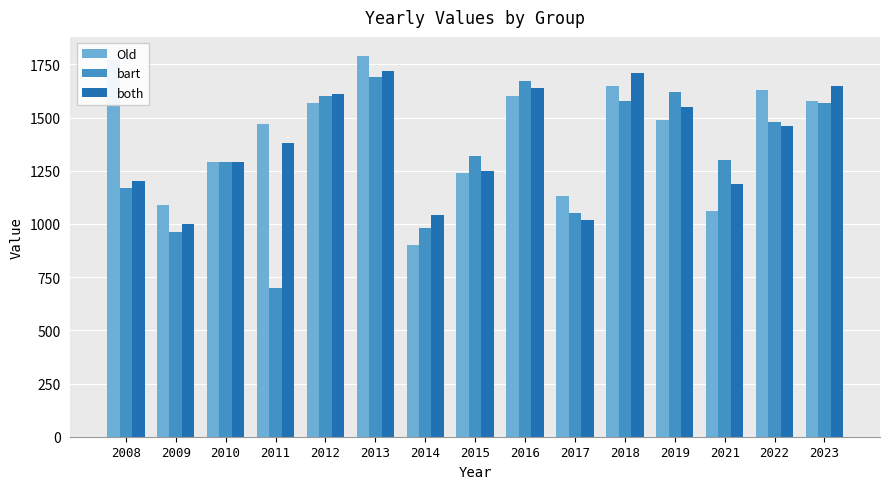

True or false: both has a value of 2273 at 2023.

False